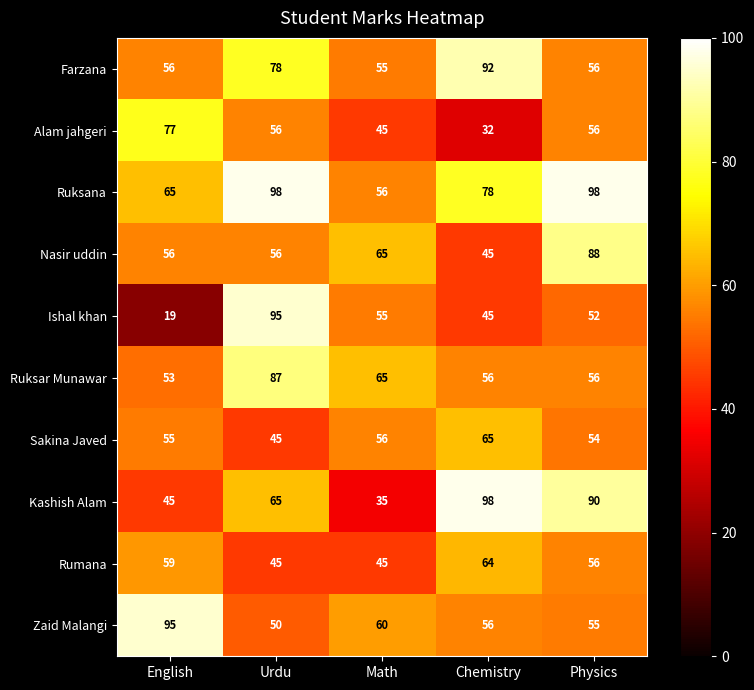

What is the minimum value shown in the chart?

19